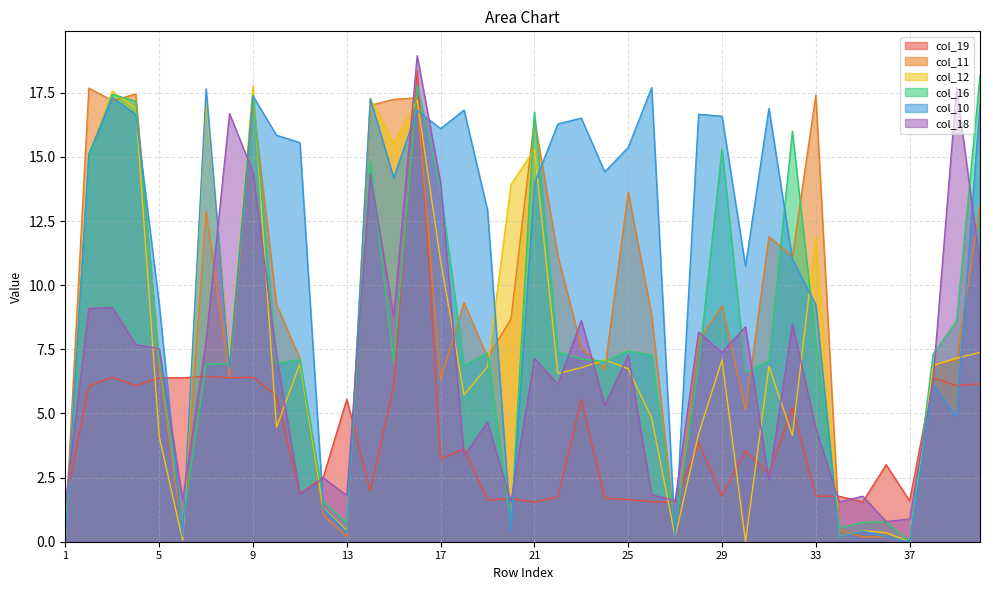

Reading left to right, extract all data points from this chart.

col_19: 1=1.5	2=6.1	3=6.4	4=6.1	5=6.4	6=6.4	7=6.5	8=6.4	9=6.4	10=5.7	11=1.9	12=2.5	13=5.6	14=2.0	15=6.1	16=18.4	17=3.2	18=3.6	19=1.6	20=1.7	21=1.5	22=1.7	23=5.5	24=1.7	25=1.6	26=1.6	27=1.5	28=3.8	29=1.8	30=3.5	31=2.7	32=5.2	33=1.8	34=1.8	35=1.6	36=3.0	37=1.6	38=6.4	39=6.1	40=6.2
col_11: 1=0.4	2=17.7	3=17.2	4=17.5	5=6.8	6=0.3	7=12.9	8=6.4	9=17.1	10=9.3	11=7.1	12=1.0	13=0.2	14=17.0	15=17.2	16=17.3	17=6.3	18=9.3	19=7.2	20=8.7	21=16.5	22=11.1	23=7.6	24=6.7	25=13.6	26=8.8	27=0.4	28=7.8	29=9.2	30=5.1	31=11.9	32=11.1	33=17.4	34=0.4	35=0.2	36=0.2	37=0.0	38=6.9	39=7.1	40=13.1
col_12: 1=0.2	2=15.1	3=17.6	4=16.9	5=4.1	6=0.1	7=17.2	8=7.2	9=17.8	10=4.5	11=6.9	12=1.3	13=0.4	14=17.3	15=15.5	16=17.2	17=10.9	18=5.7	19=6.8	20=13.9	21=15.3	22=6.6	23=6.8	24=7.1	25=6.7	26=4.8	27=0.2	28=4.2	29=7.1	30=0.0	31=6.8	32=4.1	33=11.9	34=0.2	35=0.4	36=0.4	37=0.0	38=6.9	39=7.2	40=7.4
col_16: 1=0.2	2=15.0	3=17.4	4=17.2	5=7.1	6=0.7	7=6.9	8=6.9	9=17.4	10=6.9	11=7.1	12=1.6	13=0.7	14=14.8	15=7.0	16=17.8	17=13.7	18=6.9	19=7.4	20=0.6	21=16.7	22=7.4	23=7.1	24=7.0	25=7.4	26=7.3	27=0.5	28=6.9	29=15.3	30=6.6	31=7.0	32=16.0	33=7.7	34=0.5	35=0.7	36=0.8	37=0.0	38=7.3	39=8.6	40=18.2
col_10: 1=0.2	2=15.1	3=17.3	4=16.7	5=9.3	6=0.2	7=17.7	8=6.7	9=17.4	10=15.8	11=15.6	12=1.3	13=0.4	14=17.3	15=14.2	16=16.8	17=16.1	18=16.8	19=12.9	20=0.4	21=13.9	22=16.3	23=16.5	24=14.4	25=15.4	26=17.7	27=0.2	28=16.7	29=16.6	30=10.7	31=16.9	32=11.0	33=9.2	34=0.2	35=0.4	36=0.2	37=0.0	38=6.1	39=4.9	40=17.1
col_18: 1=1.5	2=9.1	3=9.1	4=7.7	5=7.5	6=1.6	7=7.8	8=16.7	9=14.4	10=7.3	11=1.9	12=2.5	13=1.8	14=14.3	15=8.8	16=18.9	17=14.0	18=3.3	19=4.7	20=1.6	21=7.2	22=6.1	23=8.6	24=5.3	25=7.3	26=1.8	27=1.6	28=8.2	29=7.4	30=8.4	31=2.4	32=8.5	33=4.4	34=1.5	35=1.8	36=0.8	37=0.9	38=6.3	39=17.7	40=10.8